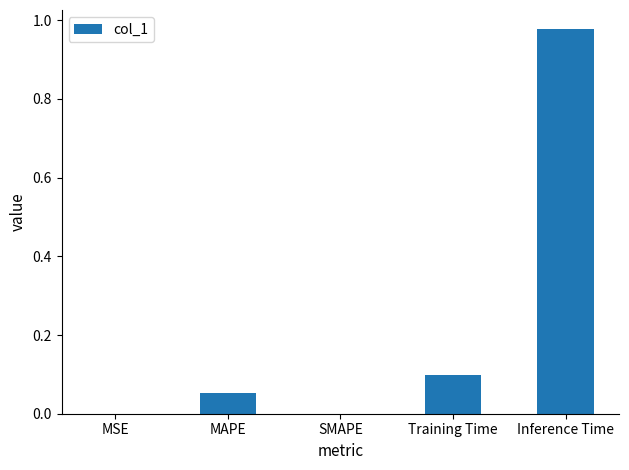

At which category does the chart reach its peak across all series?

Inference Time